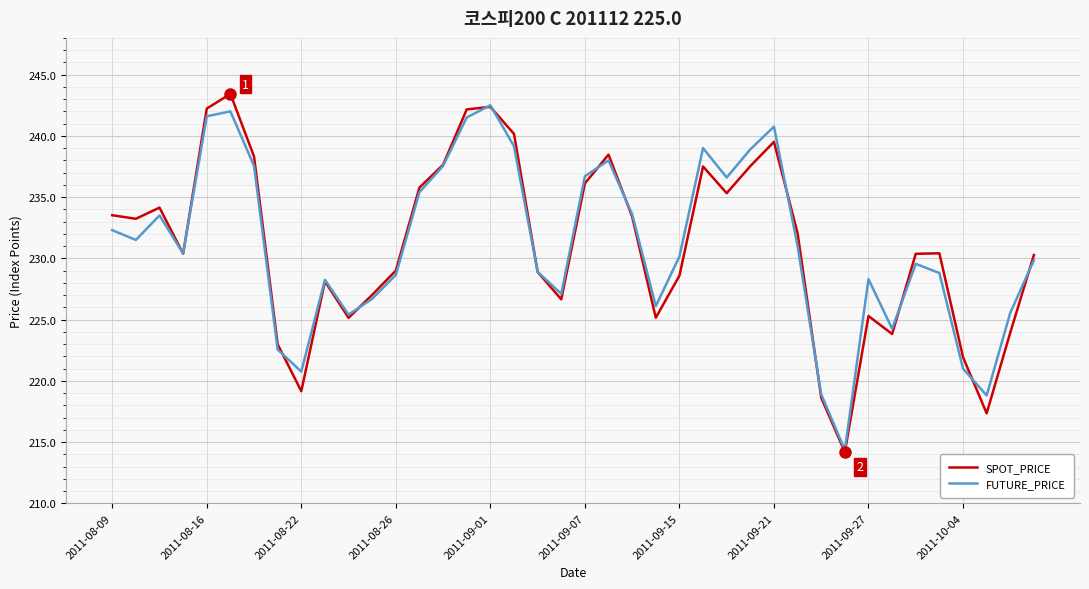

What is the smallest value displayed?

214.2